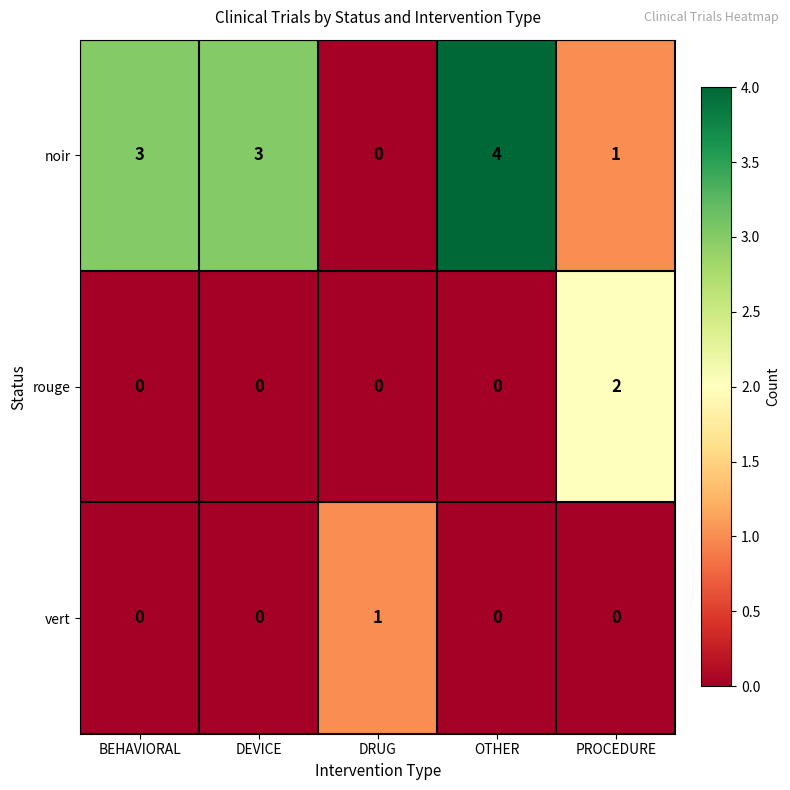

How many data points does each series have?

5